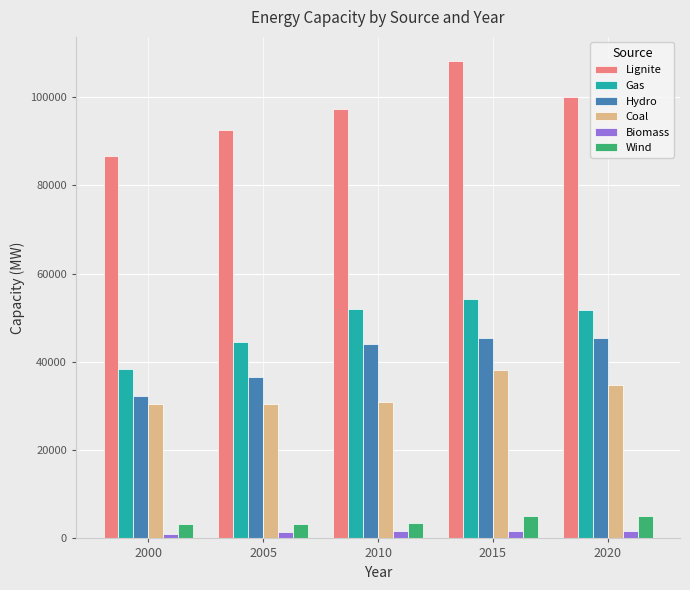

How many bars are there in total?

30